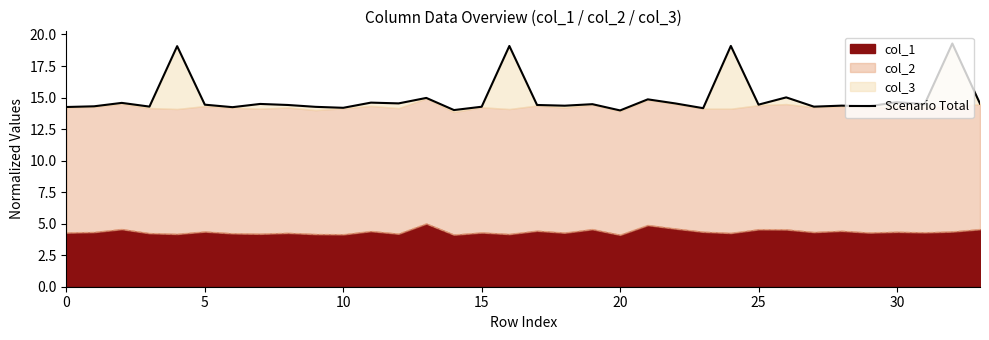

What is the label of the 15th point from the left?

14